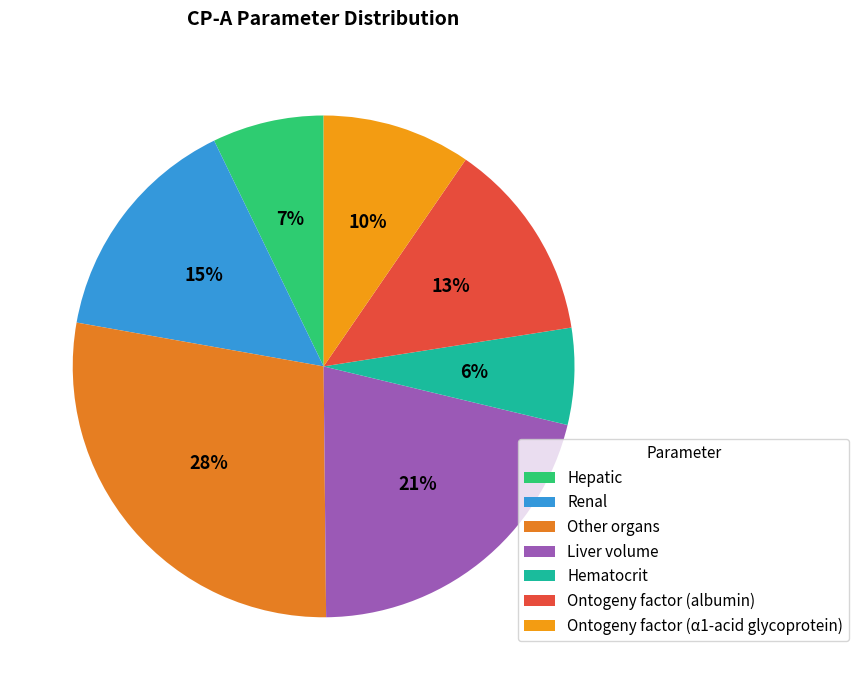

To the nearest percent, what is the difference between the largest and smallest slice percentages?

22%